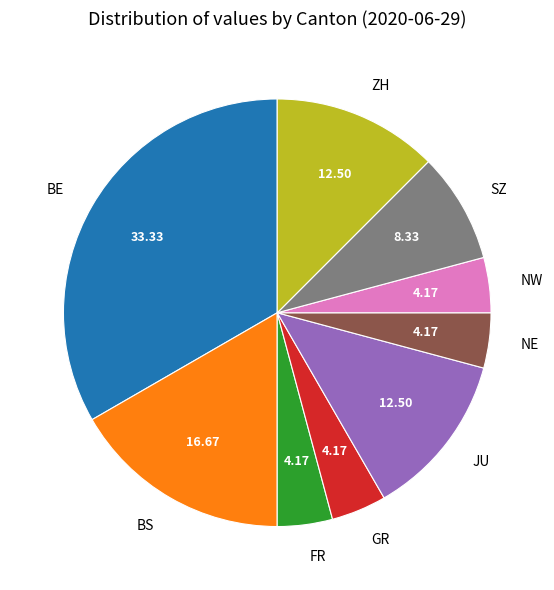

Which slice is the largest?

BE